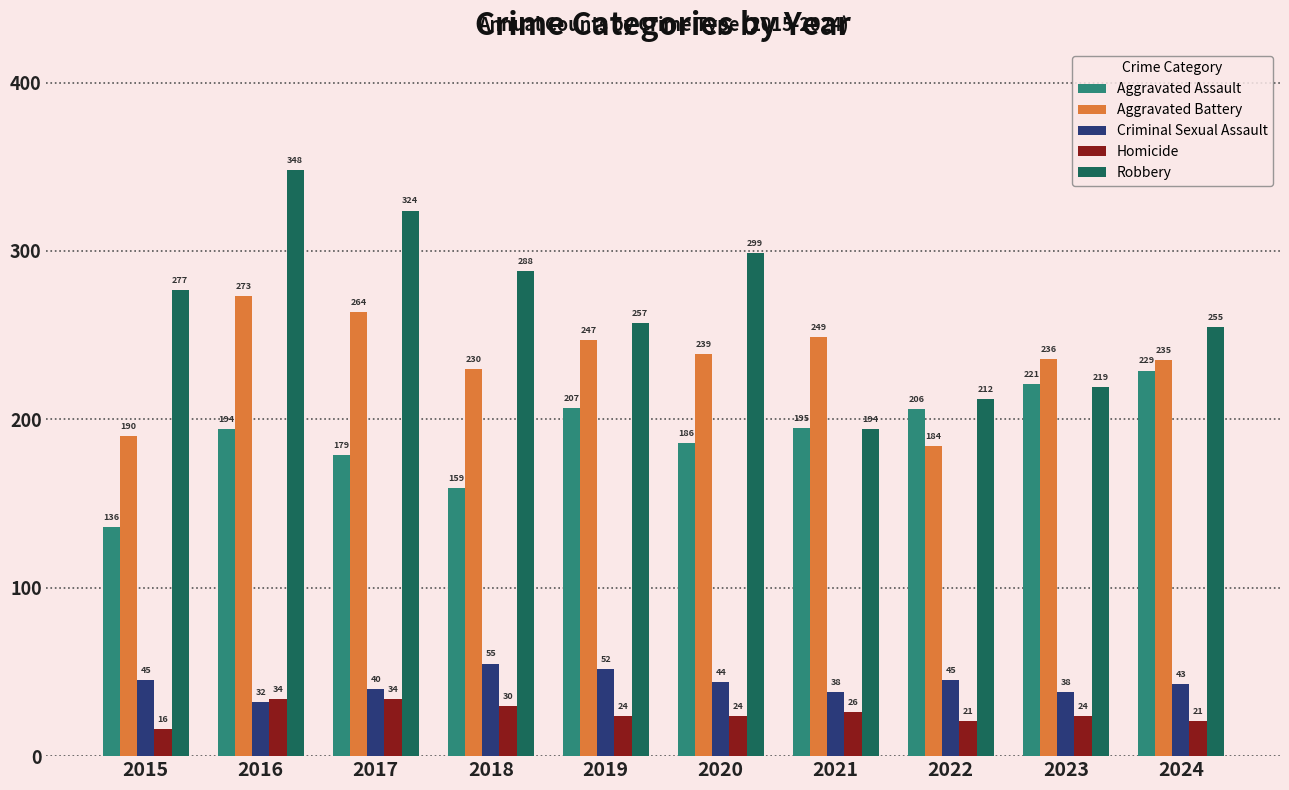

Is it true that Aggravated Battery equals 386 at 2018?

False